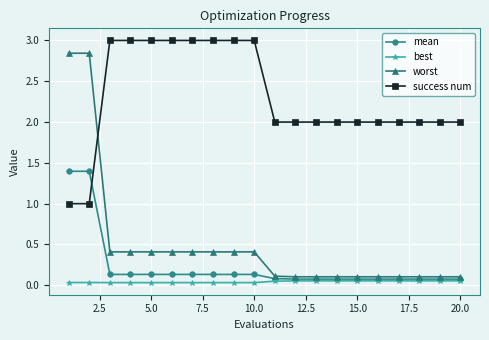

True or false: best and success num cross at least once.

False